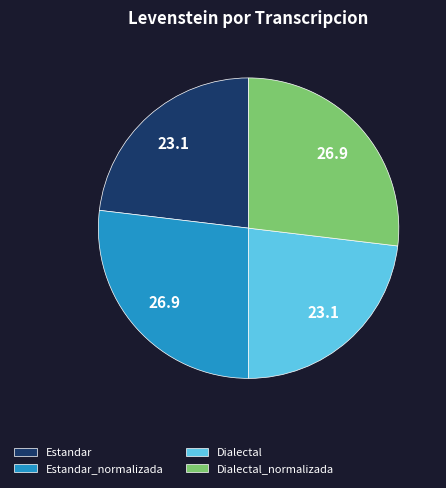

Does any single category account for the majority?

No